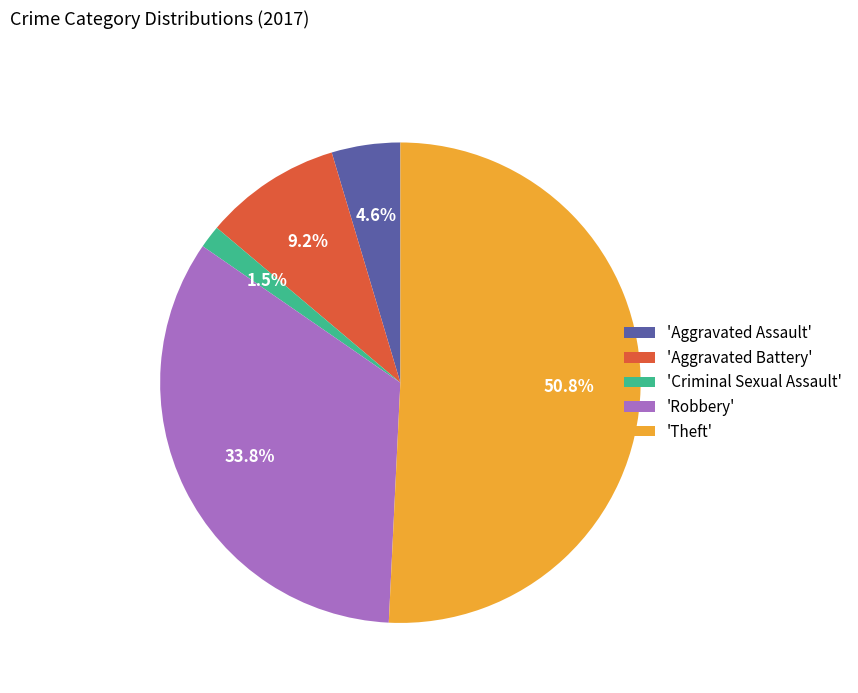

Rank the categories by value from lowest to highest.

'Criminal Sexual Assault', 'Aggravated Assault', 'Aggravated Battery', 'Robbery', 'Theft'